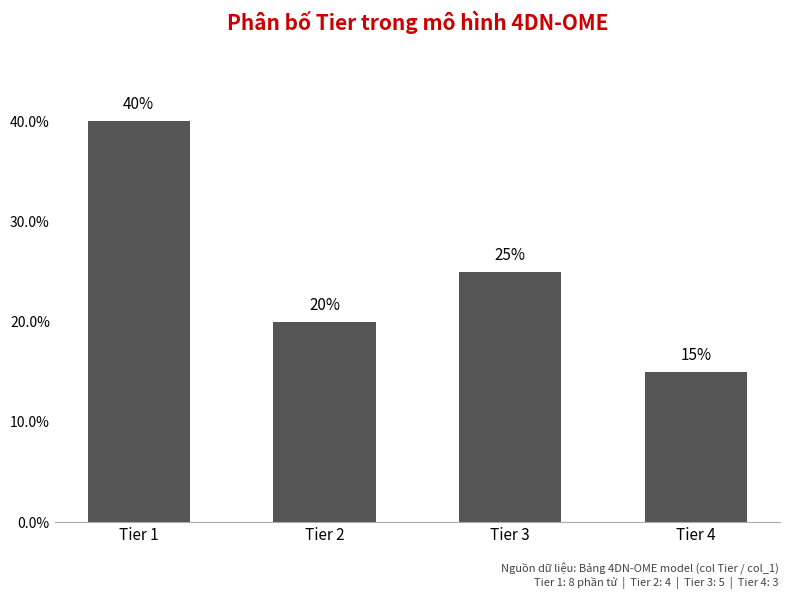

How many data points does each series have?

4